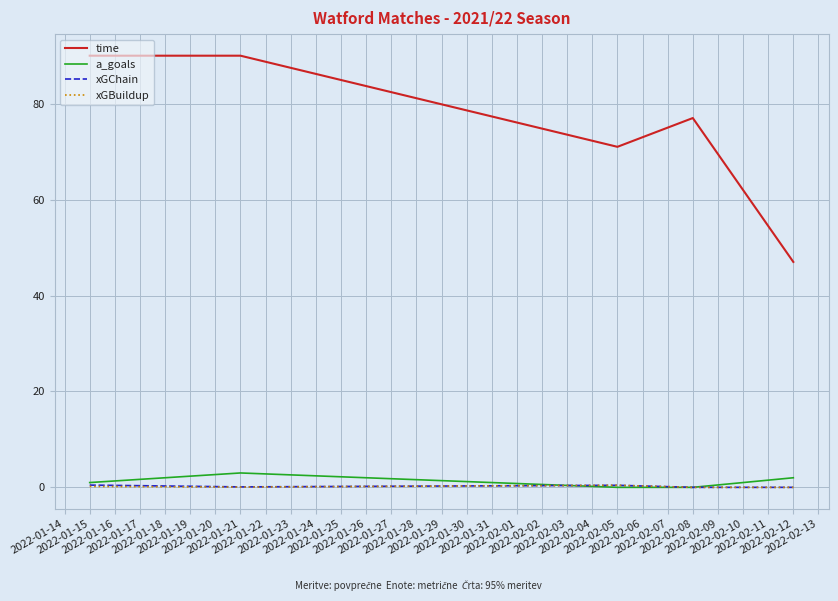

What is the maximum value for xGBuildup?

0.4